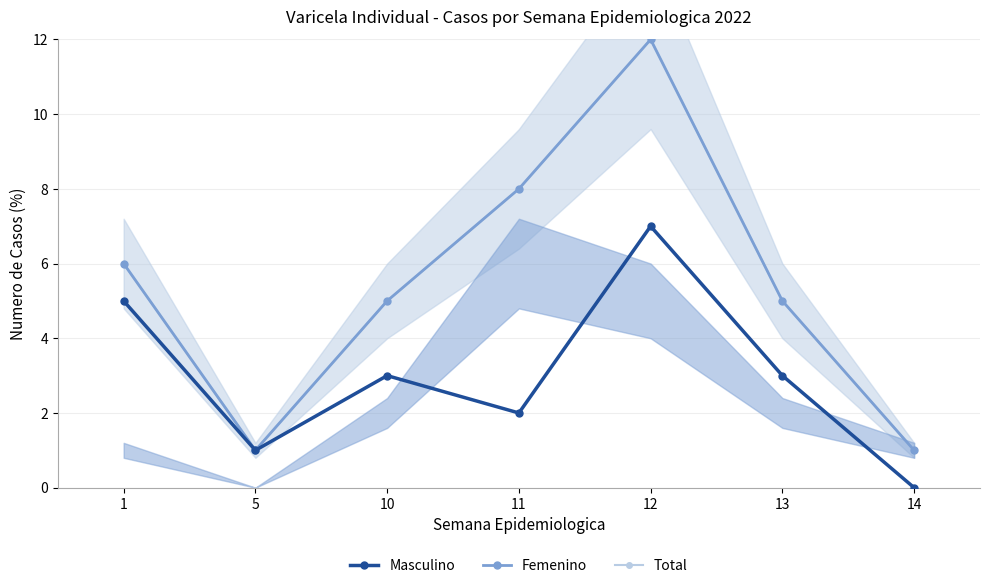

True or false: Total and Masculino intersect in this chart.

False